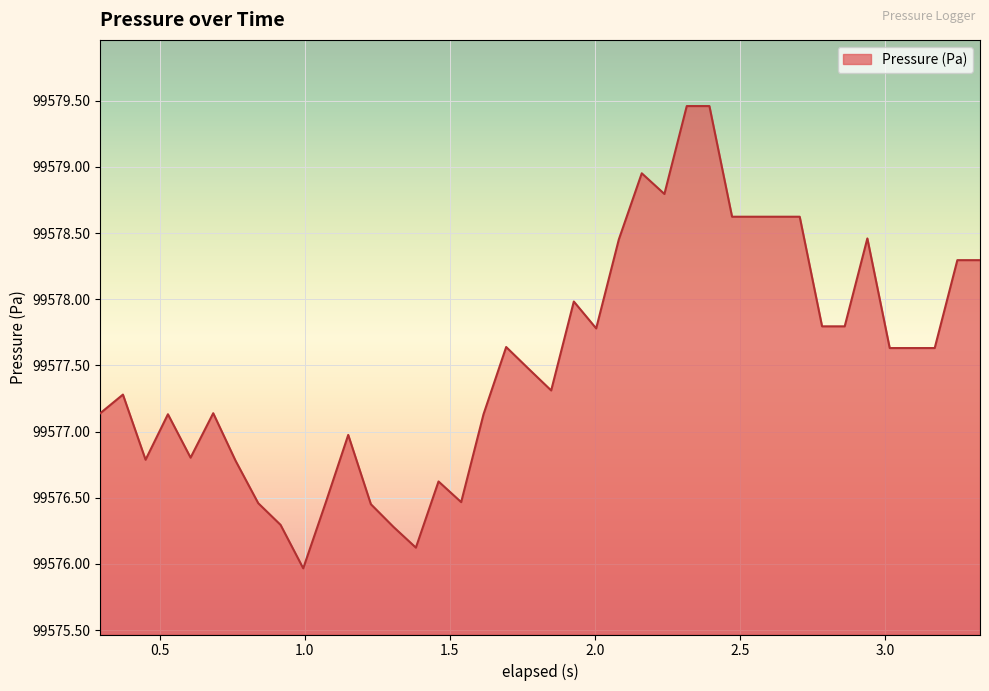

How many lines are shown in the chart?

1